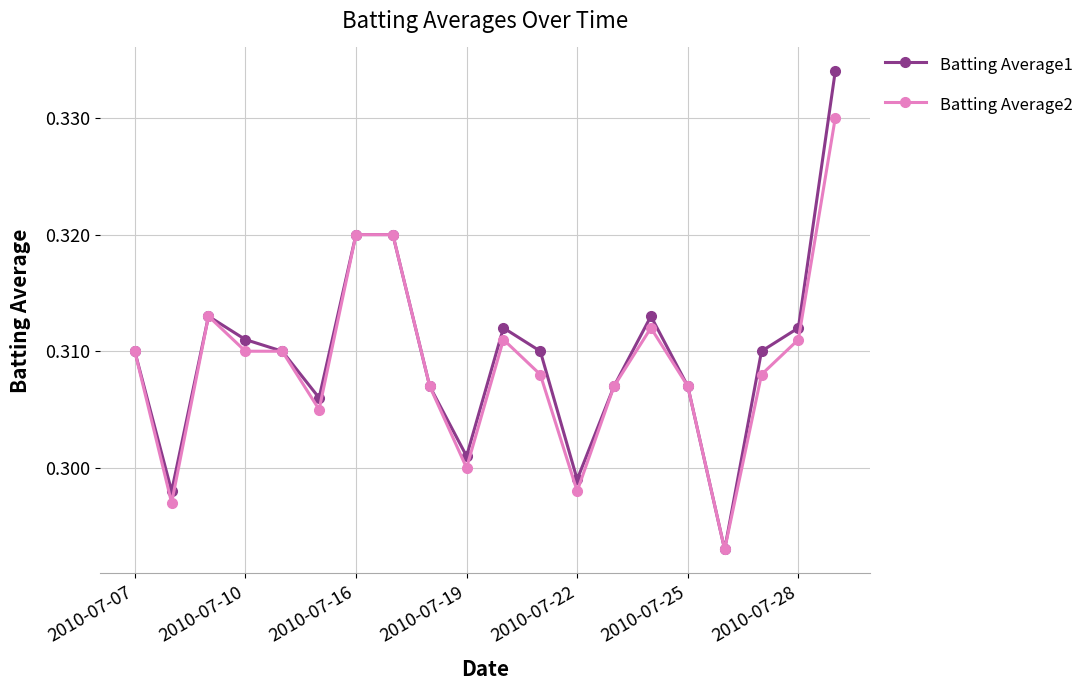

List the series in order of their peak value, highest first.

Batting Average1, Batting Average2